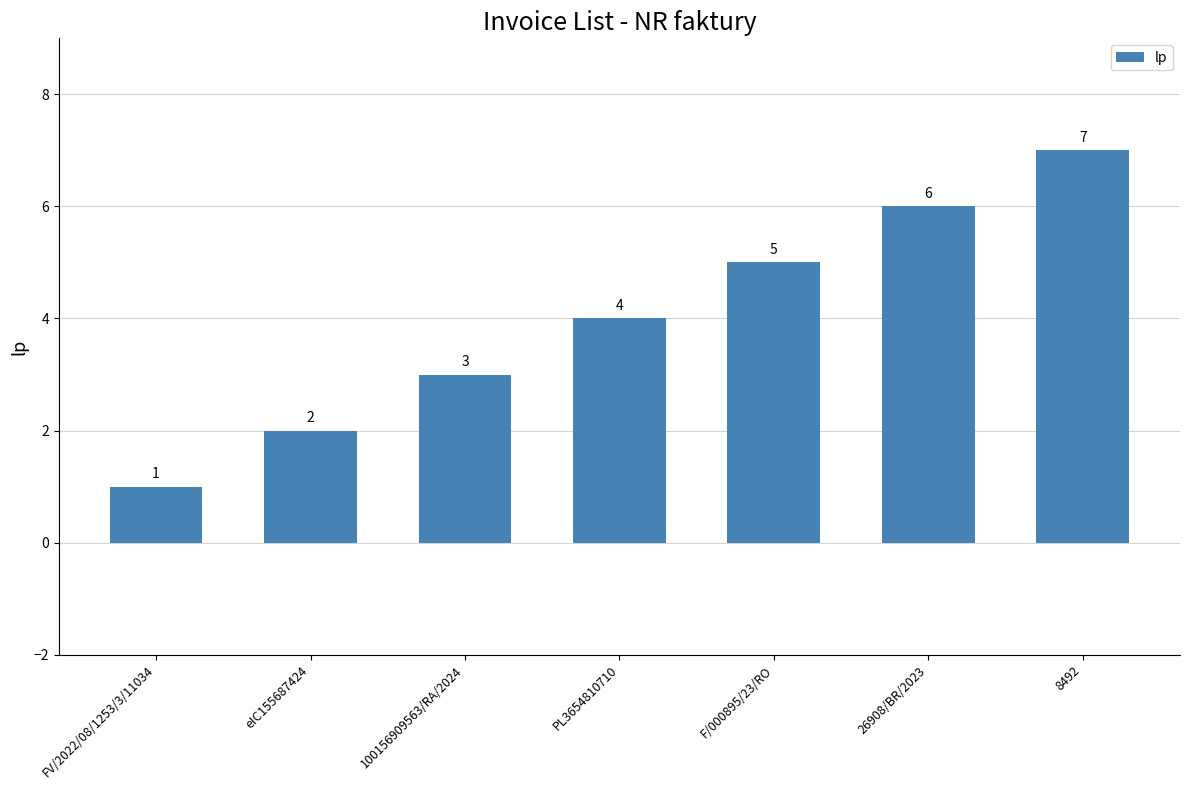

True or false: the data shows 1 at 100156909563/RA/2024.

False